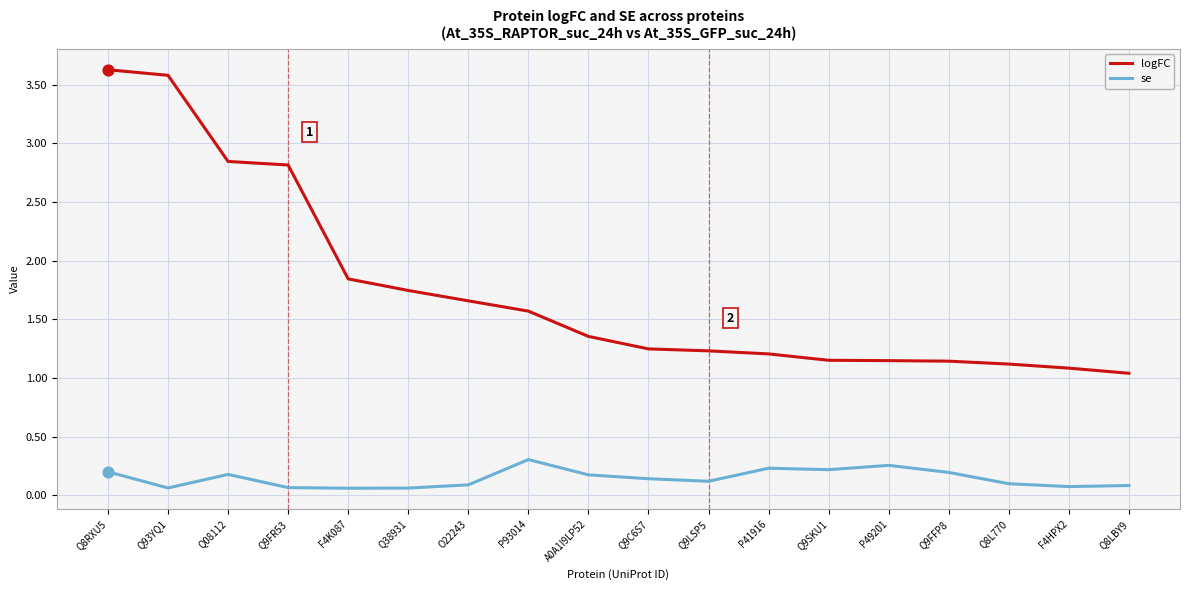

Which series has the largest range (max minus min)?

logFC